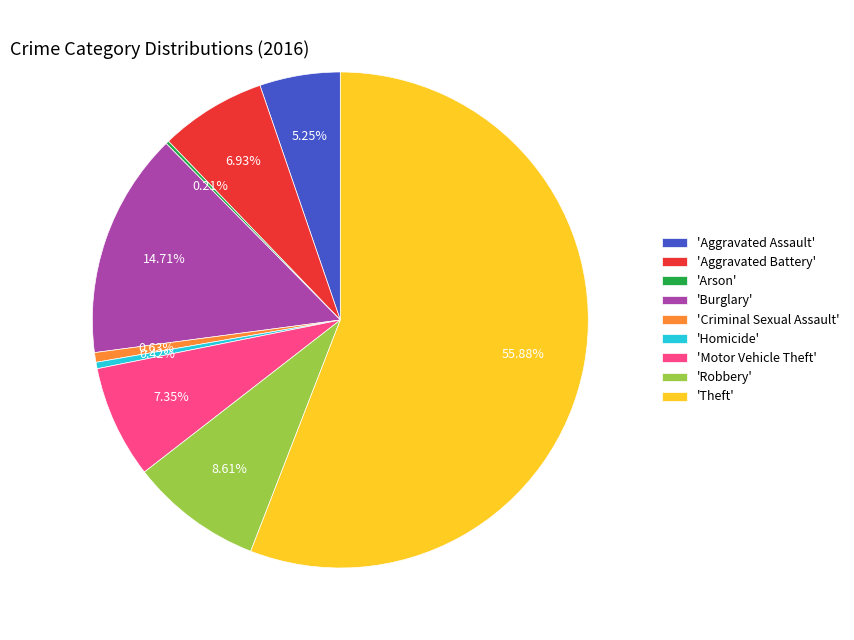

What is the largest slice in the pie chart?

'Theft'